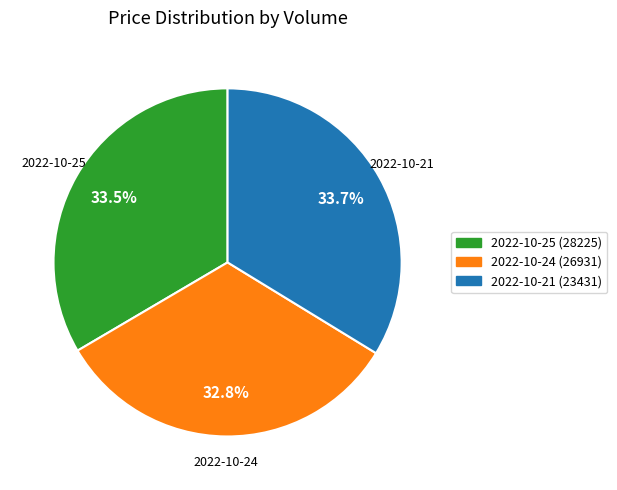

Does any single category account for the majority?

No